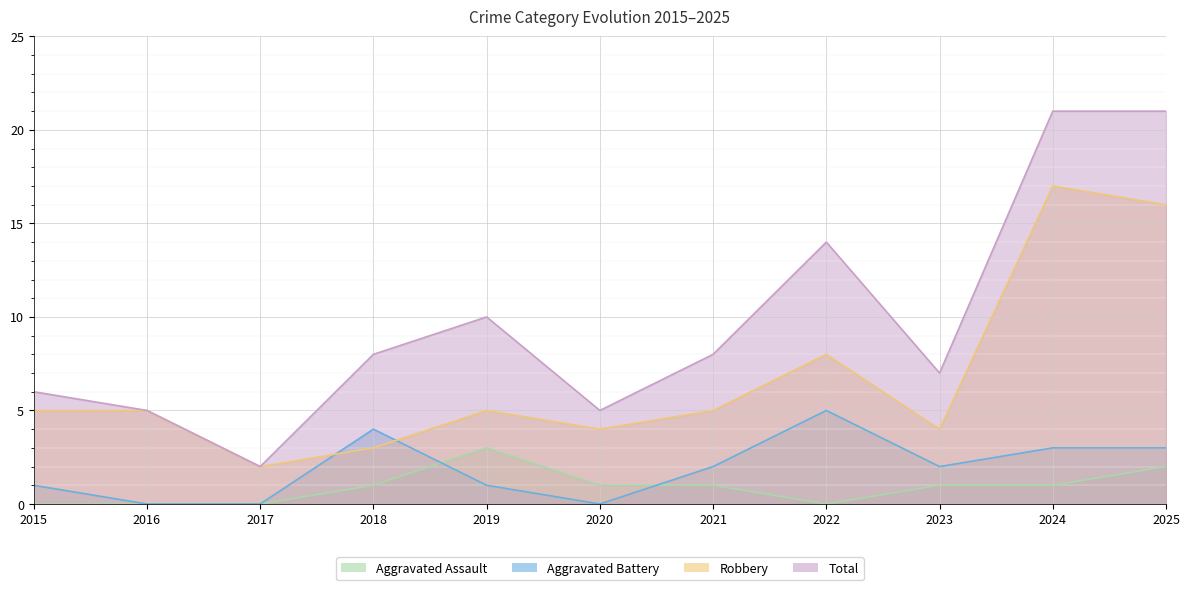

The Total series shows 3 at 2023. True or false?

False